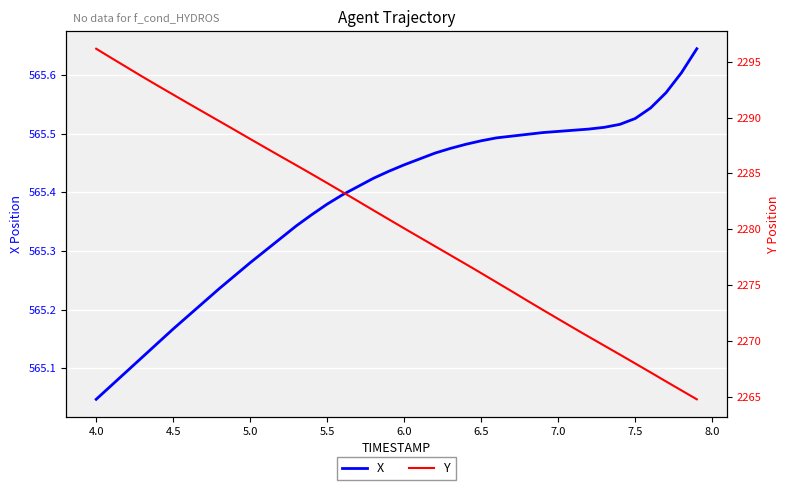

True or false: X has a value of 817.9 at 4.5.

False